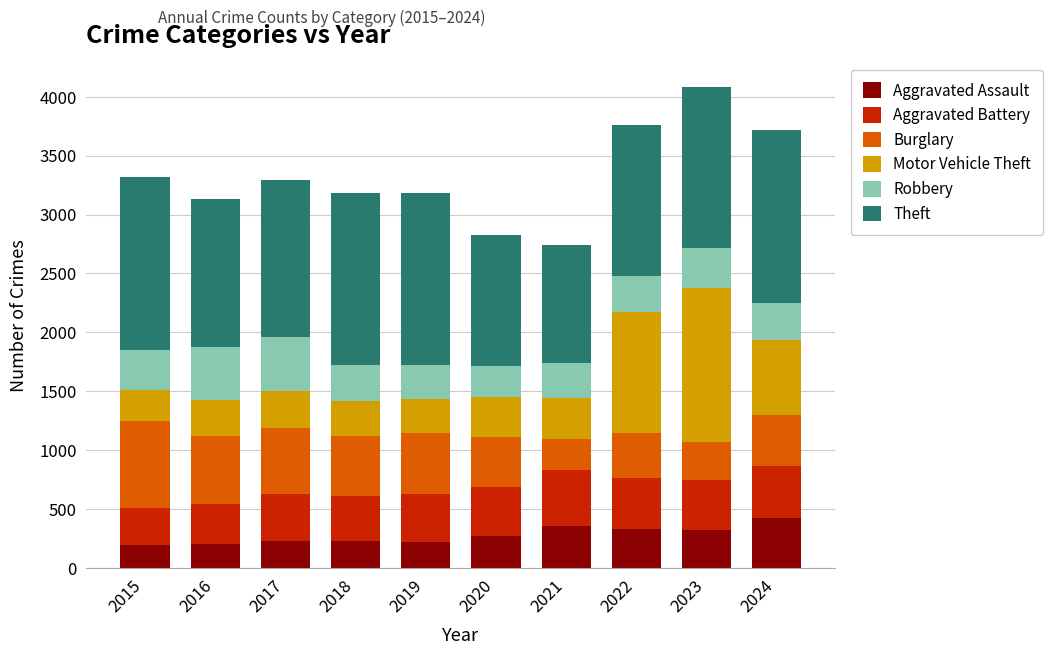

What is the maximum value for Aggravated Assault?

424